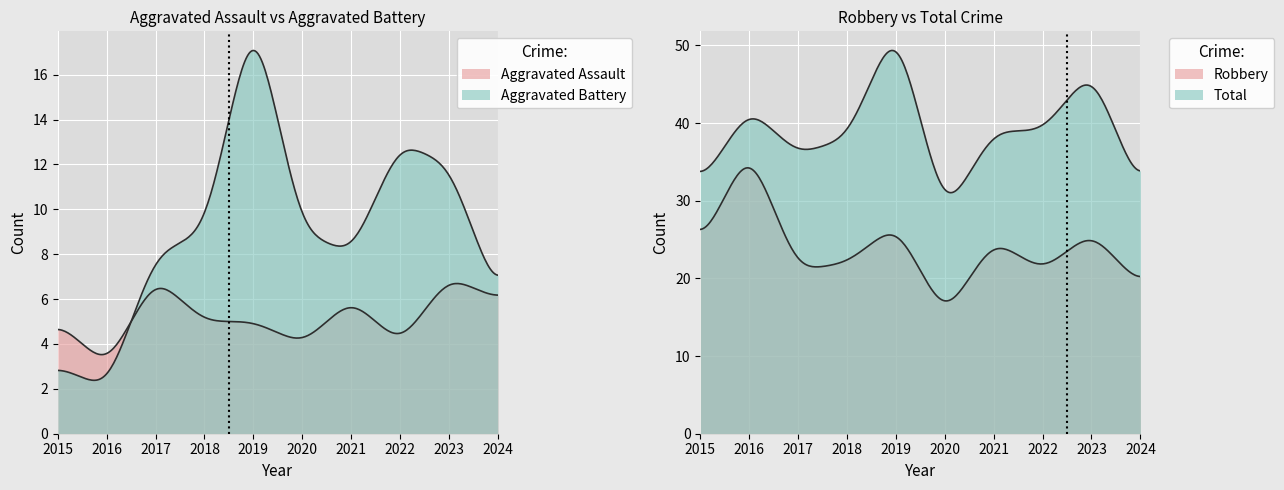

How many data points in Total are less than 39?

5